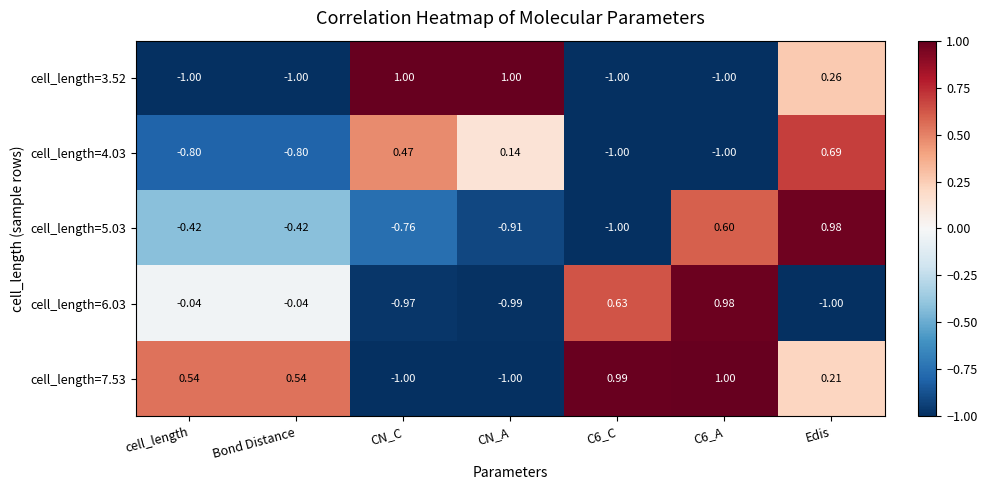

Where does the cell_length=4.03 series first go above 0?

CN_C